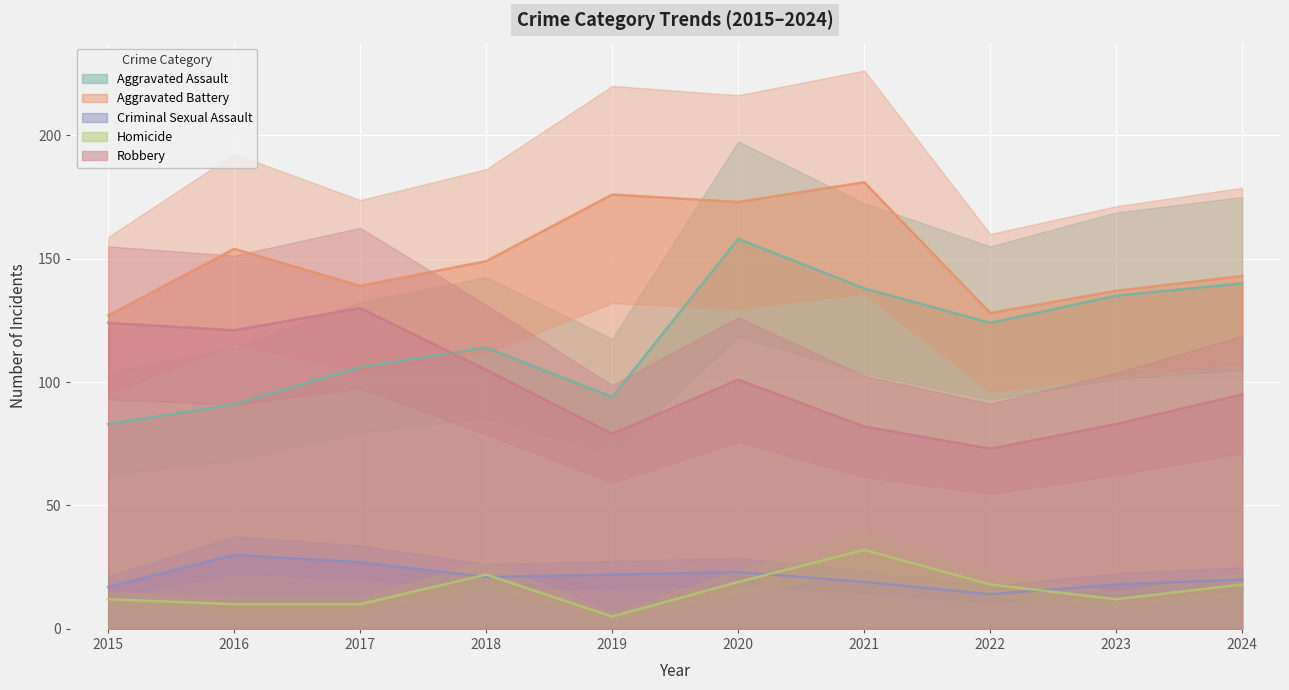

Which series has the largest total across all categories?

Aggravated Battery